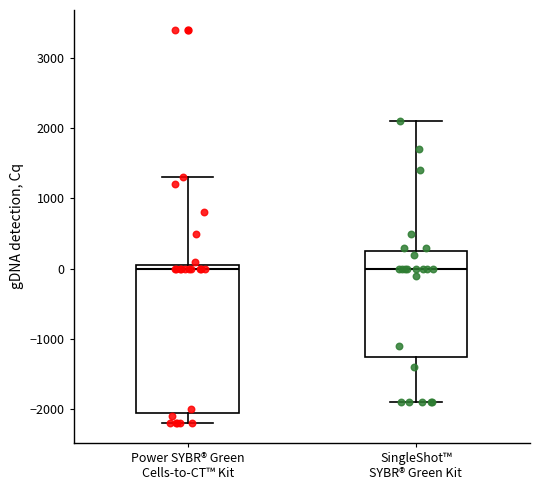

Reading left to right, read every box against the y-axis: the position of its median line, the range the box covers, and the ends of its whiskers. The values are not printed on the chart, so give them approximately, as read against the axis.

Power SYBR® Green Cells-to-CT™ Kit: median 0, box -2000 to 100, whiskers -2200 to 1300
SingleShot™ SYBR® Green Kit: median 0, box -1200 to 300, whiskers -1900 to 2100